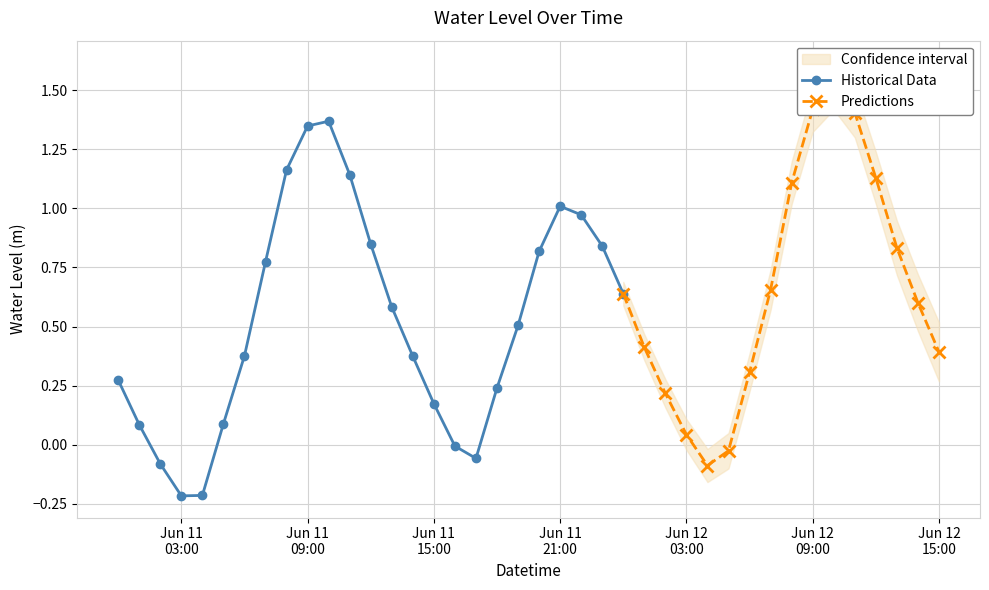

What is the change in value from water_level to 32?

+0.8